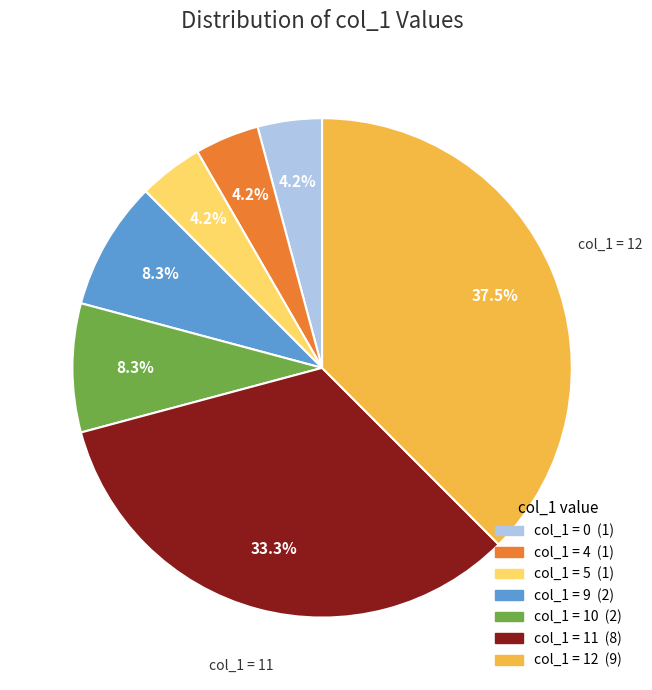

Does any single category account for the majority?

No